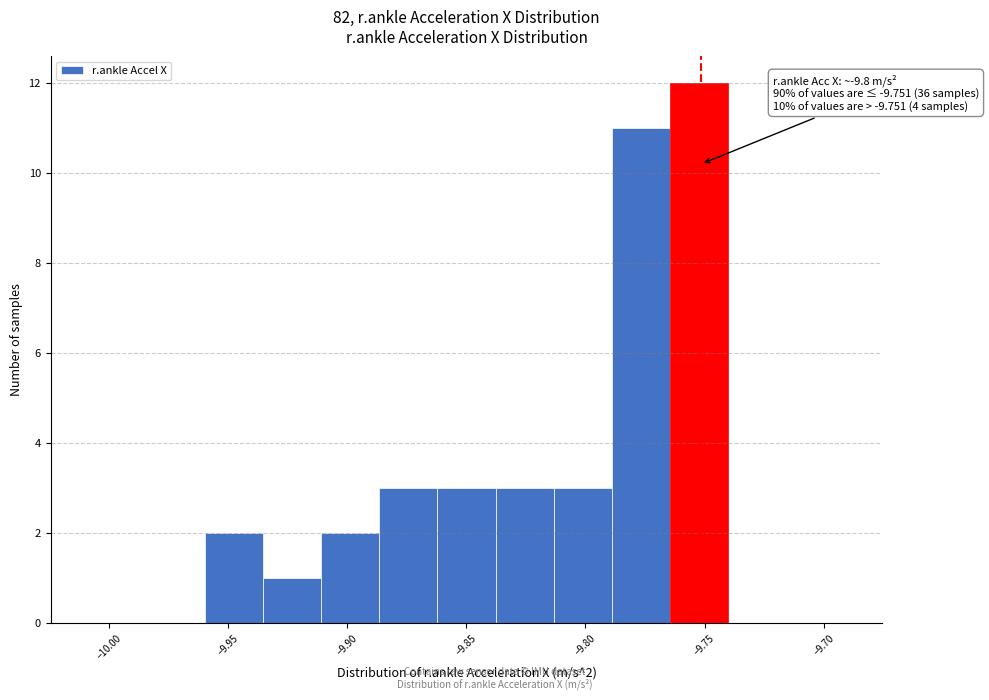

Over which range of the x-axis is the bar tallest?

-9.765 to -9.740